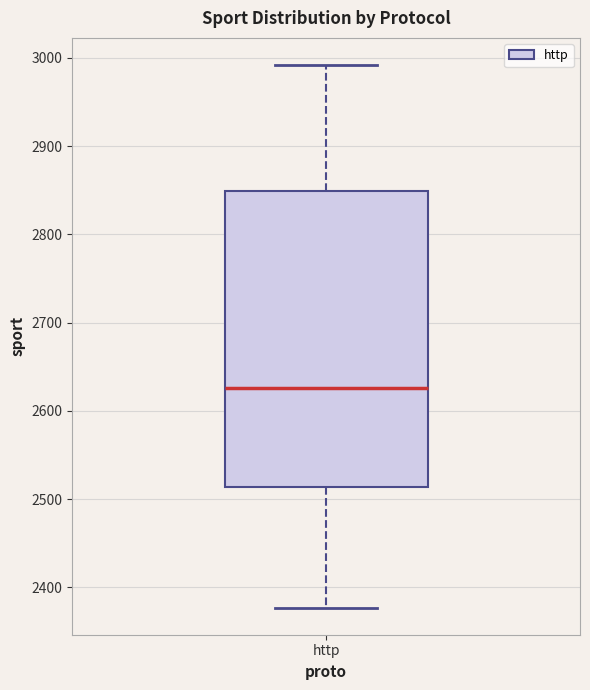

Transcribe this box plot: give where the median line is, the range the box spans, and where the two whiskers end, as read against the y-axis. The values are not printed on the chart, so give them approximately, as read against the axis.

median 2630, box 2510 to 2850, whiskers 2380 to 2990